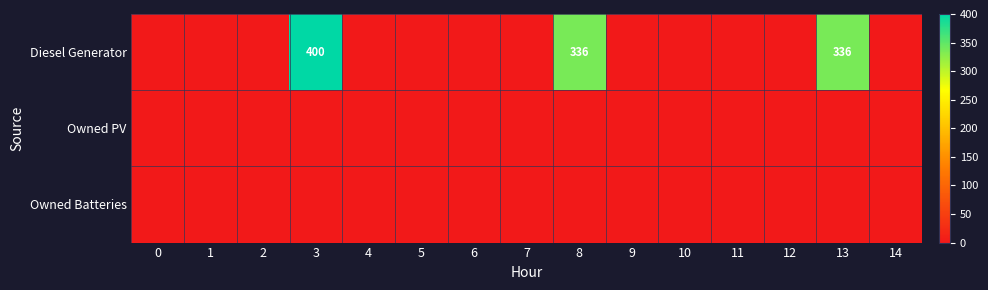

How many categories are shown in the chart?

15